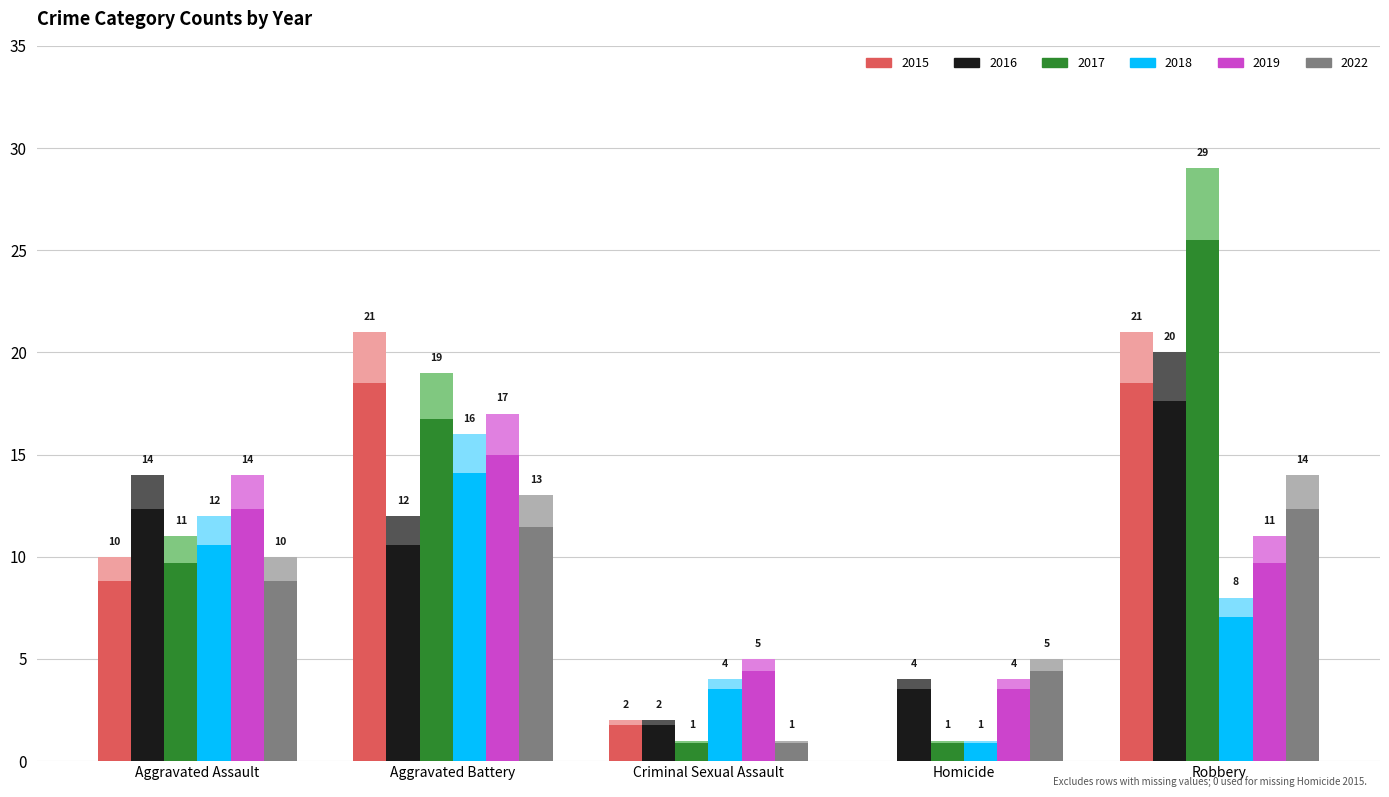

The value of 2016 at Aggravated Battery is 12. True or false?

True